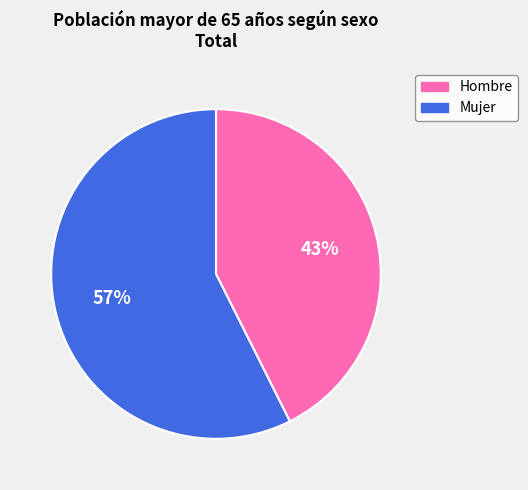

To the nearest percent, what is the combined percentage of Mujer and Hombre?

100%